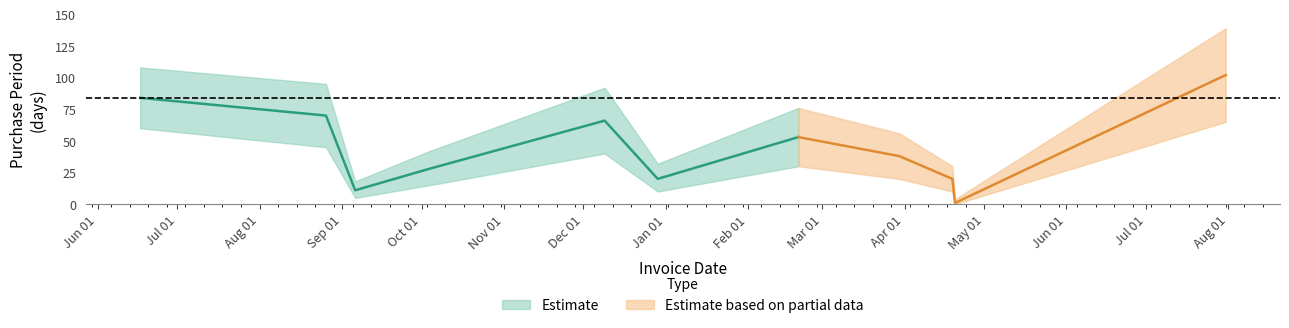

What is the label of the 4th point from the left?

2016-10-04